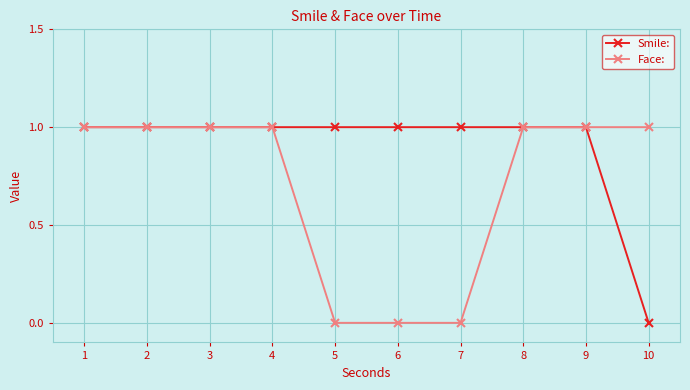

What is the difference between the second highest and minimum values in the Face: series?

1